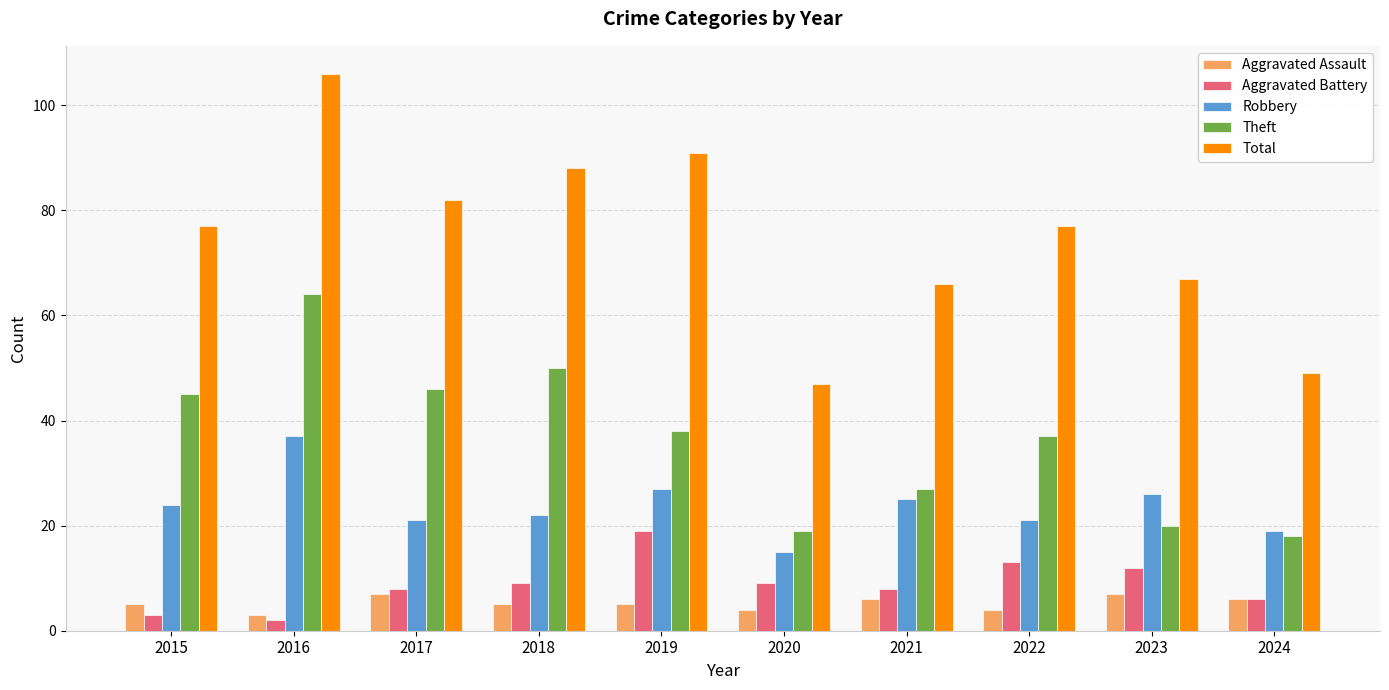

The value of Theft at 2016 is 64. True or false?

True